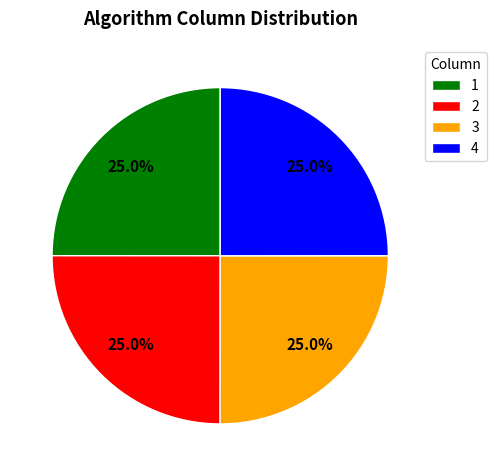

Approximately how many times larger is the value at 1 compared to 4?

1.0